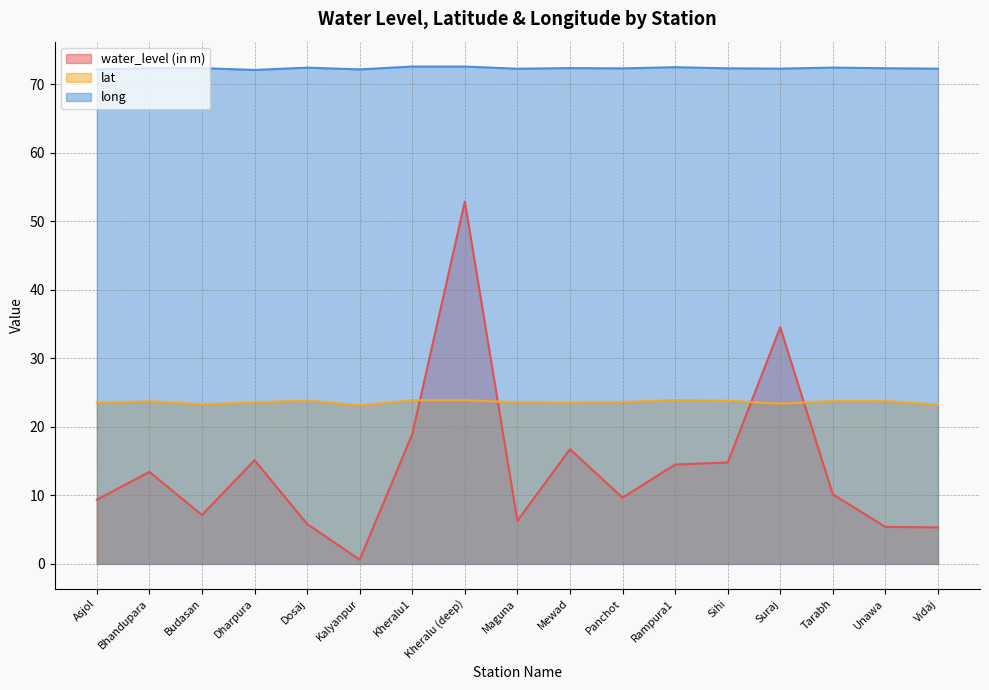

What position from the right is Bhandupara?

16